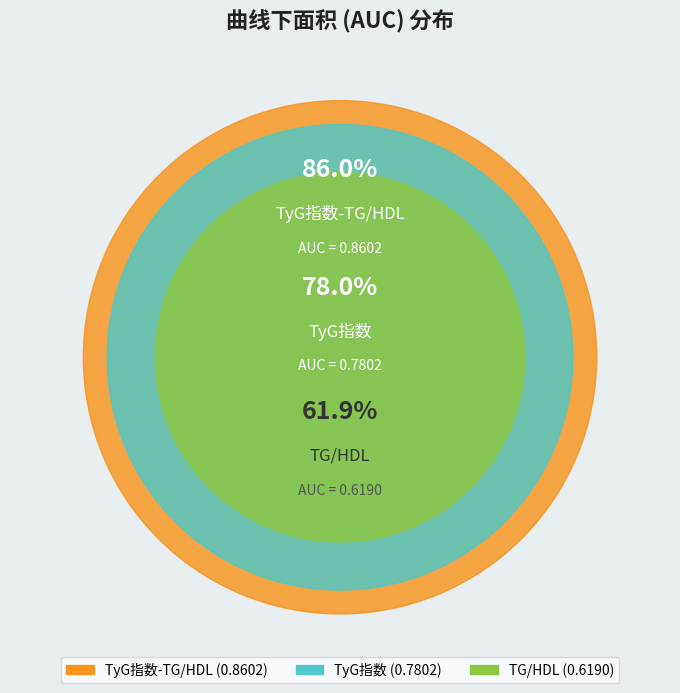

True or false: TG/HDL accounts for 27% of the total.

True